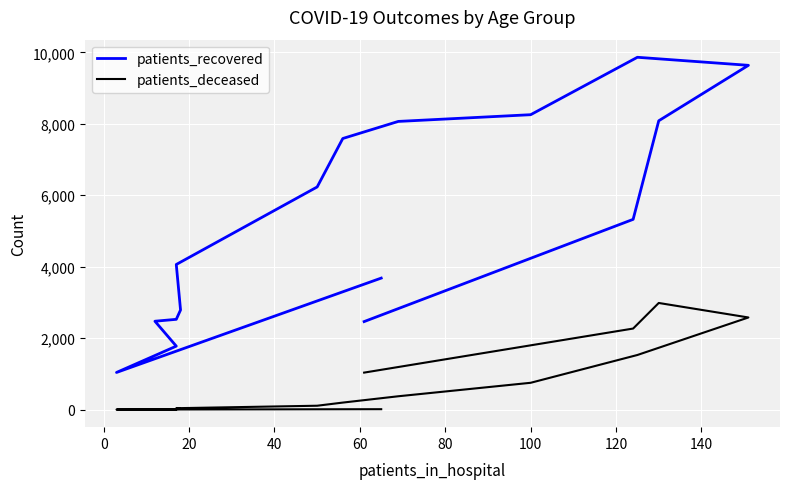

What is the difference between the highest and lowest values at 100?

7503